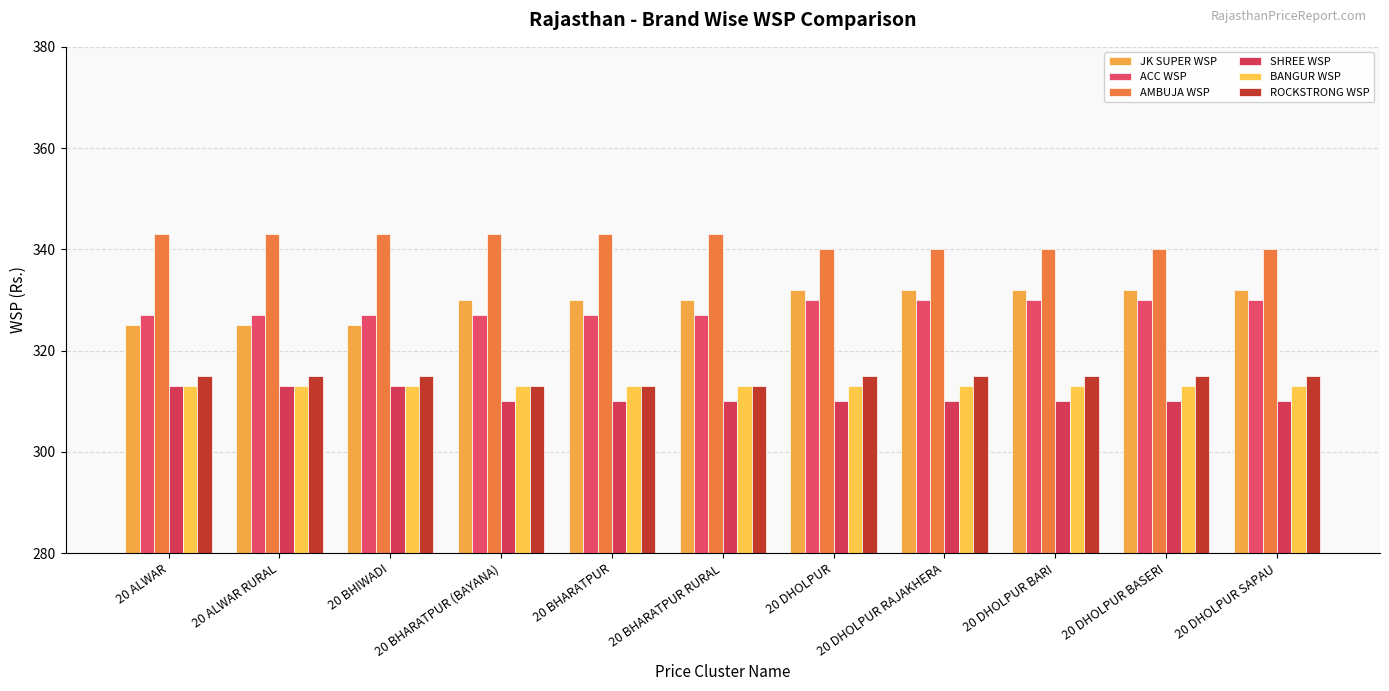

What are all the series names shown in the legend?

JK SUPER WSP, ACC WSP, AMBUJA WSP, SHREE WSP, BANGUR WSP, ROCKSTRONG WSP